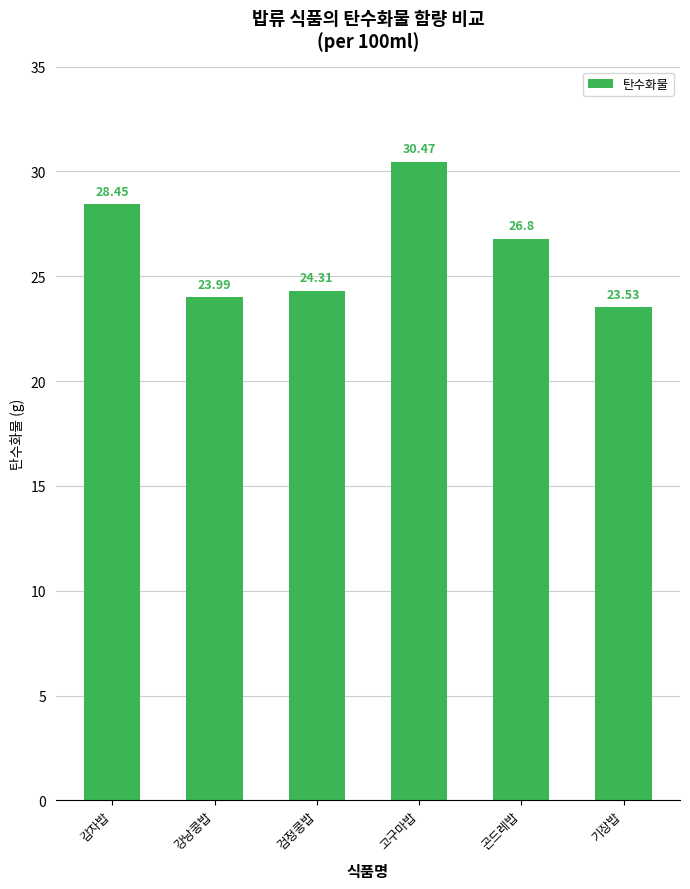

Which has a higher value, 고구마밥 or 기장밥?

고구마밥